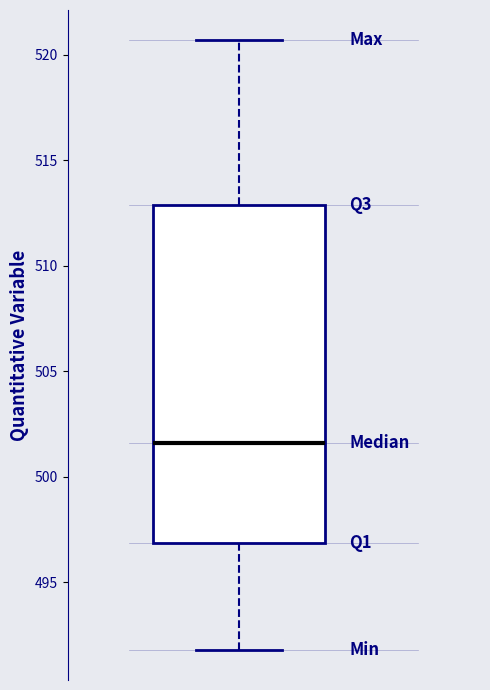

Where does the upper whisker of the box end on the y-axis? The values are not printed on the chart, so give them approximately, as read against the axis.

520.5